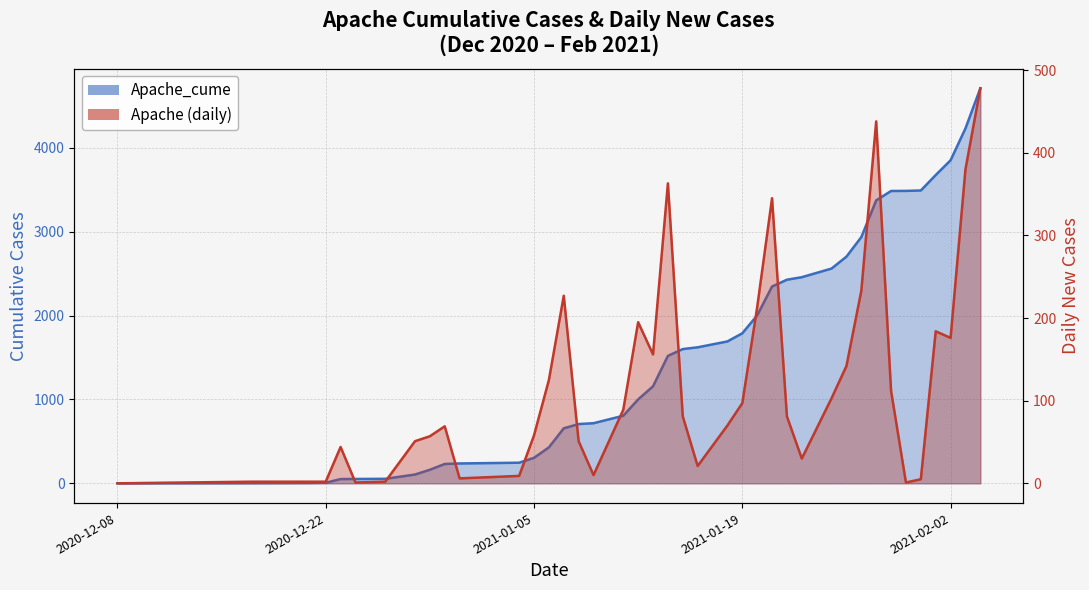

List the series in order of their overall mean, lowest first.

Apache_line, Apache_cume_line